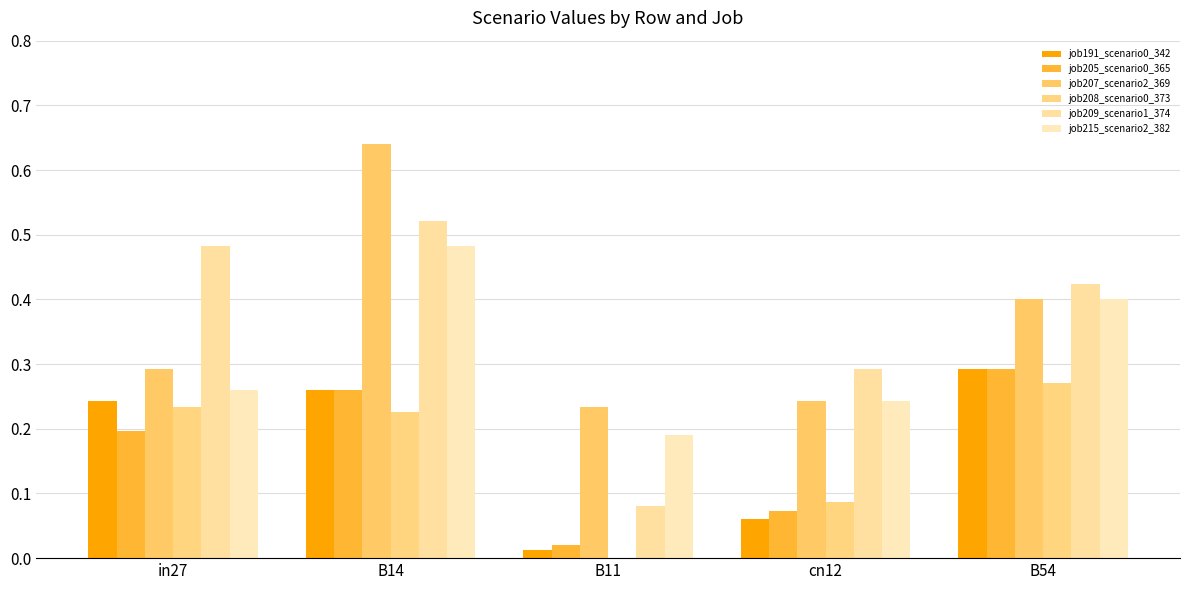

Which has a higher value, B54 or B14?

B54